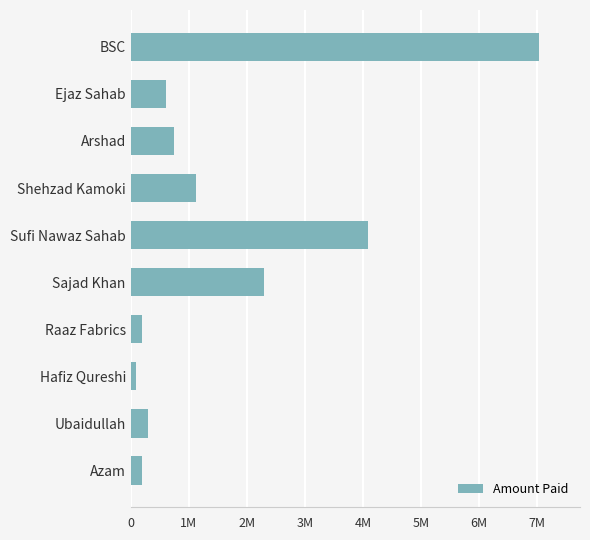

What is the maximum value shown in the chart?

7032783